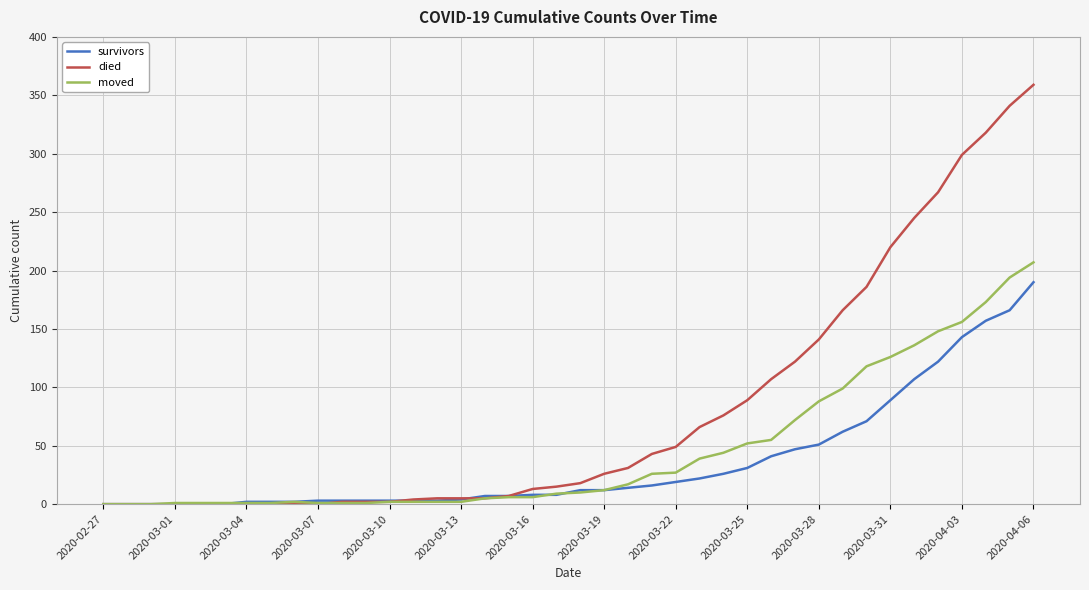

What is the average value of the survivors series?

36